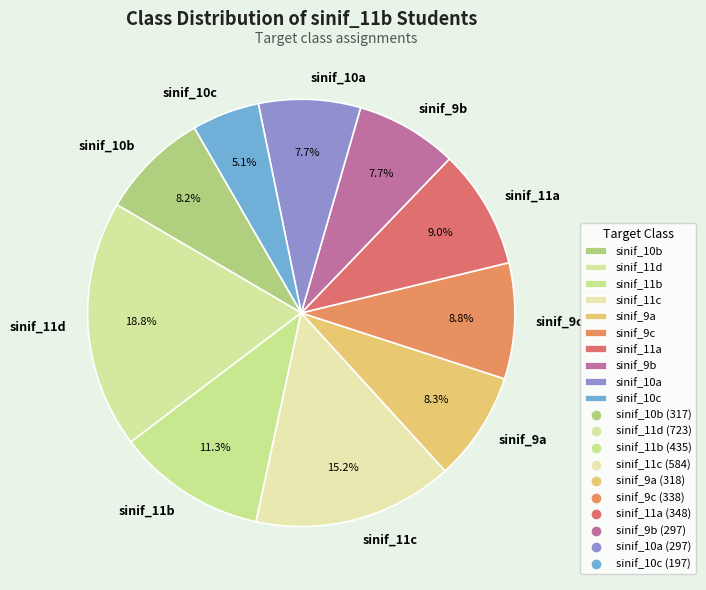

Combined, do sinif_9b and sinif_11c account for over 50%?

No